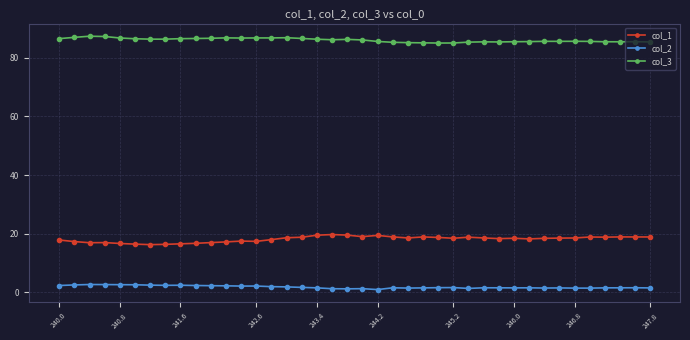

How many data points in col_3 are less than 86?

19